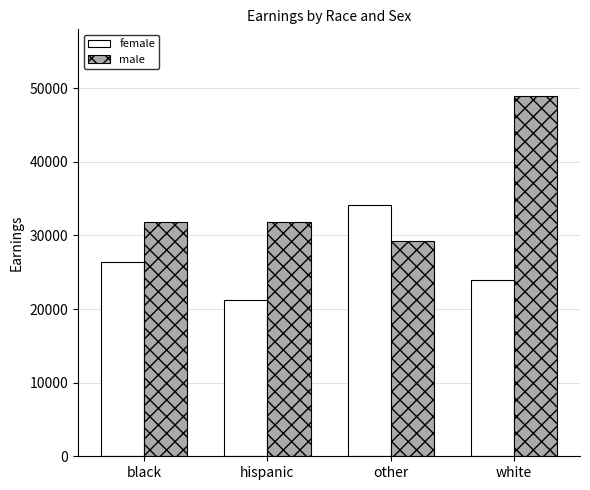

What is the minimum value for male?

29189.7